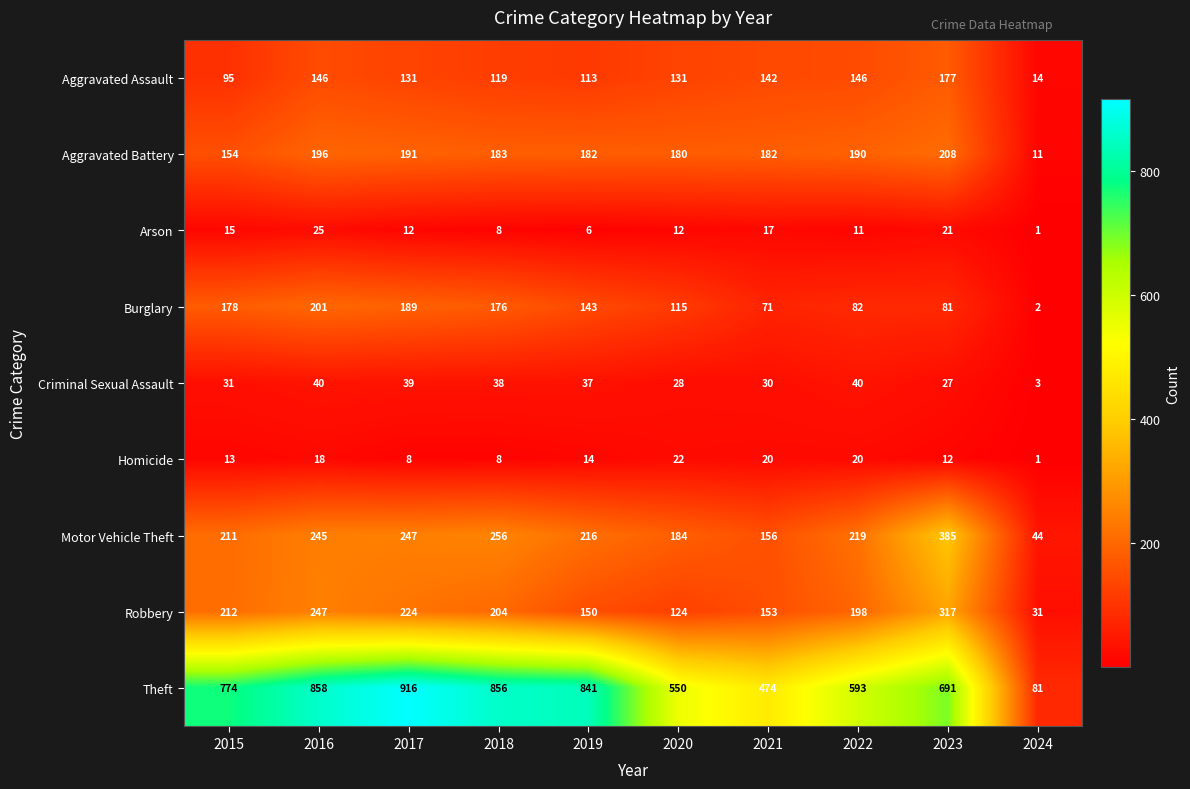

What is the maximum value shown in the chart?

916